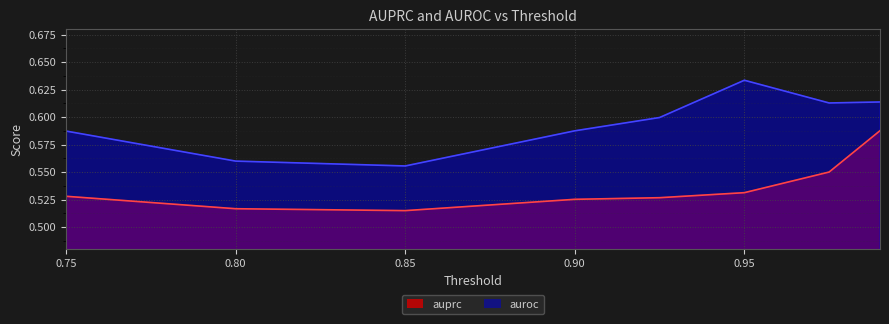

Which series has the widest spread of values?

auroc